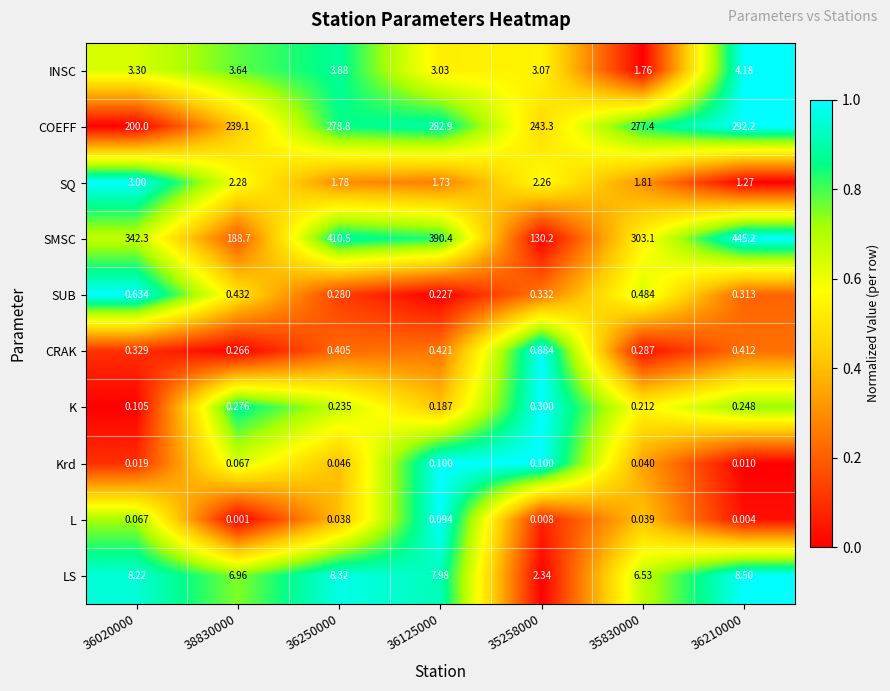

Rank the series at 36250000 from highest to lowest value.

SMSC, COEFF, LS, INSC, SQ, CRAK, SUB, K, Krd, L